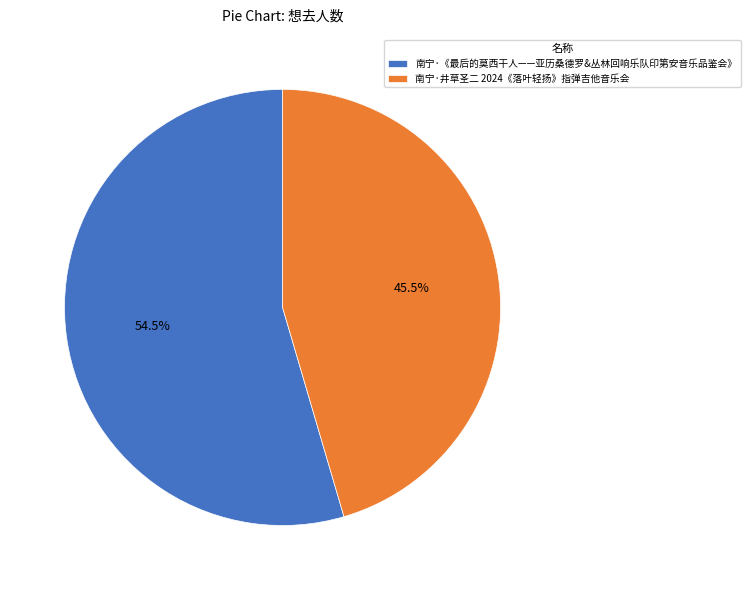

To the nearest percent, what is the difference between the 南宁·《最后的莫西干人——亚历桑德罗&丛林回响乐队印第安音乐品鉴会》 and 南宁·井草圣二 2024《落叶轻扬》指弹吉他音乐会 slice percentages?

9%